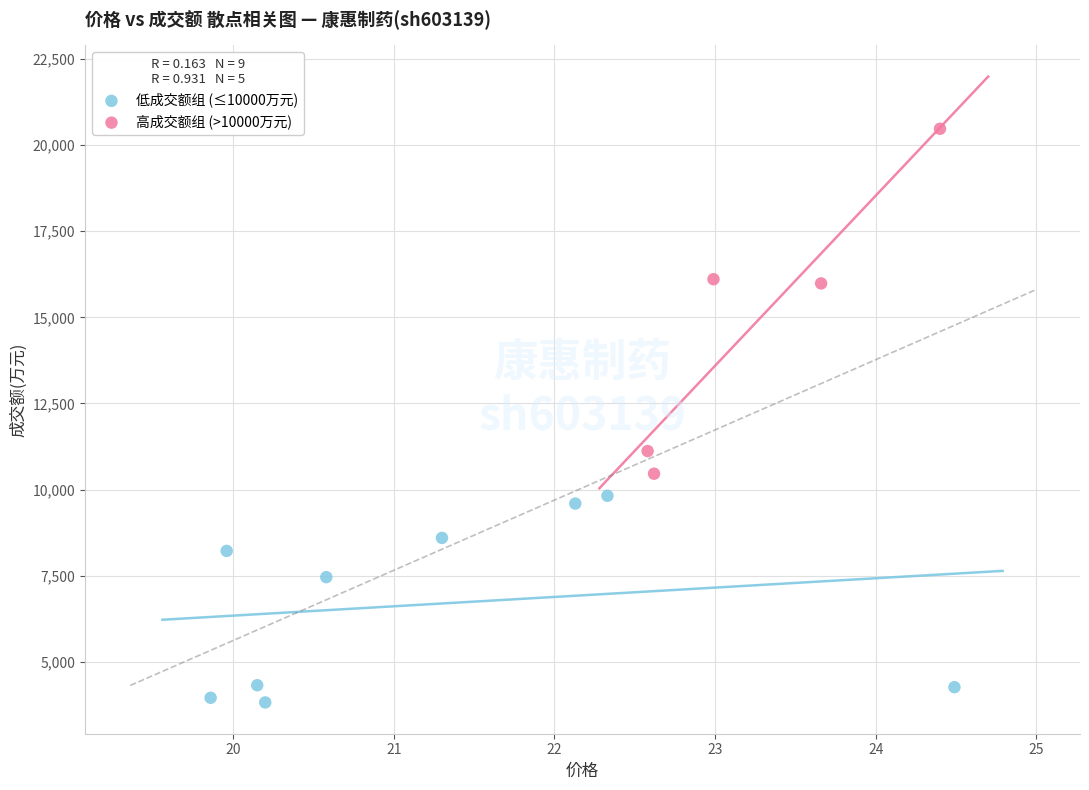

Which series contains the highest Y value?

高成交额组 (>10000万元)